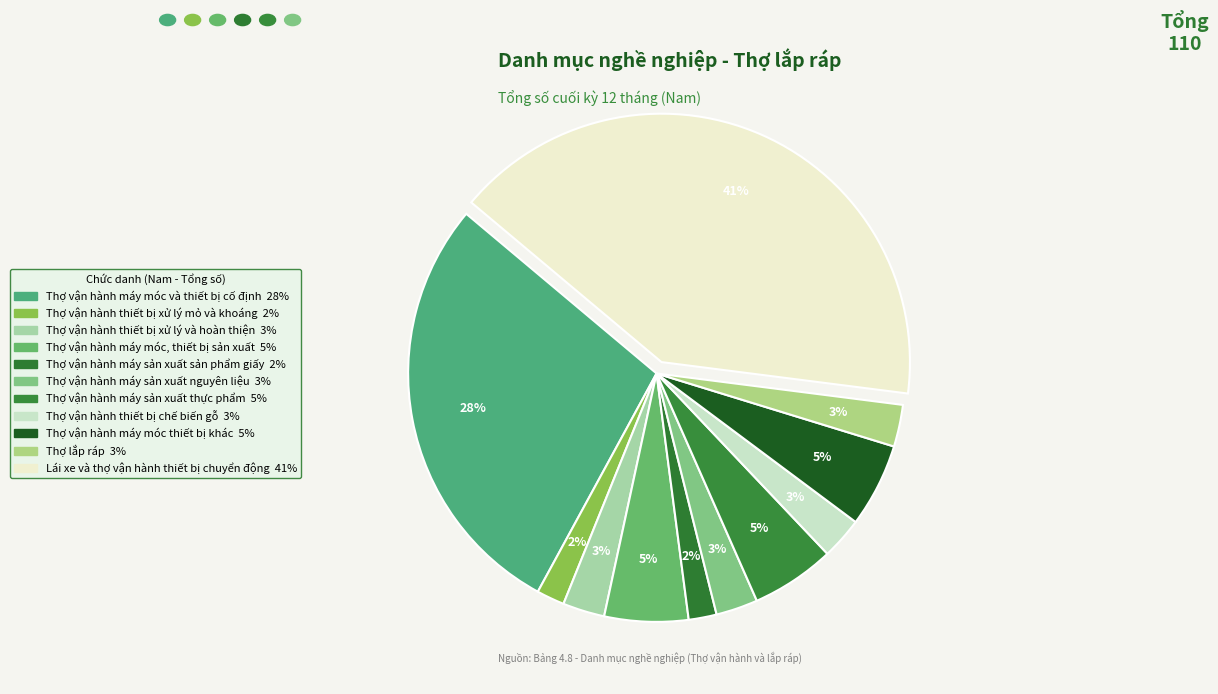

Rank the categories by value from highest to lowest.

Lái xe và thợ vận hành thiết bị chuyển động, Thợ vận hành máy móc và thiết bị cố định, Thợ vận hành máy móc, thiết bị sản xuất, Thợ vận hành máy sản xuất thực phẩm, Thợ vận hành máy móc thiết bị khác, Thợ vận hành thiết bị xử lý và hoàn thiện, Thợ vận hành máy sản xuất nguyên liệu, Thợ vận hành thiết bị chế biến gỗ, Thợ lắp ráp, Thợ vận hành thiết bị xử lý mỏ và khoáng, Thợ vận hành máy sản xuất sản phẩm giấy